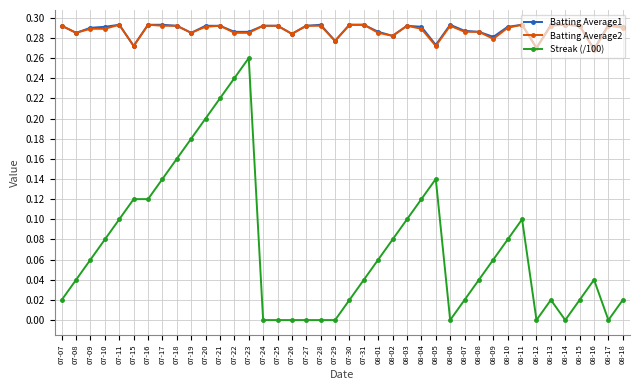

Count the number of categories in the chart.

40